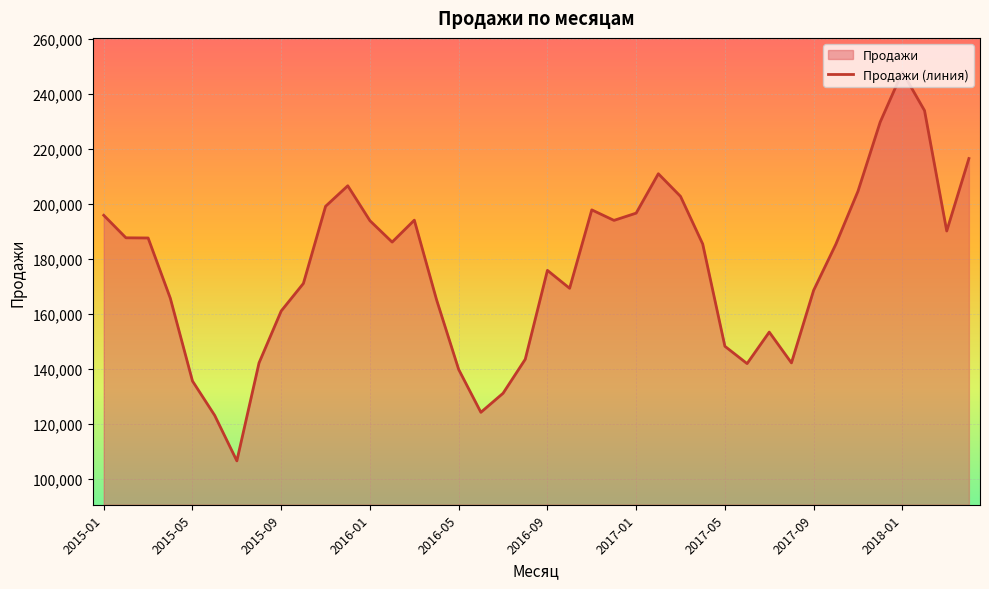

Is it true that the value at 2015-05 is 299264?

False